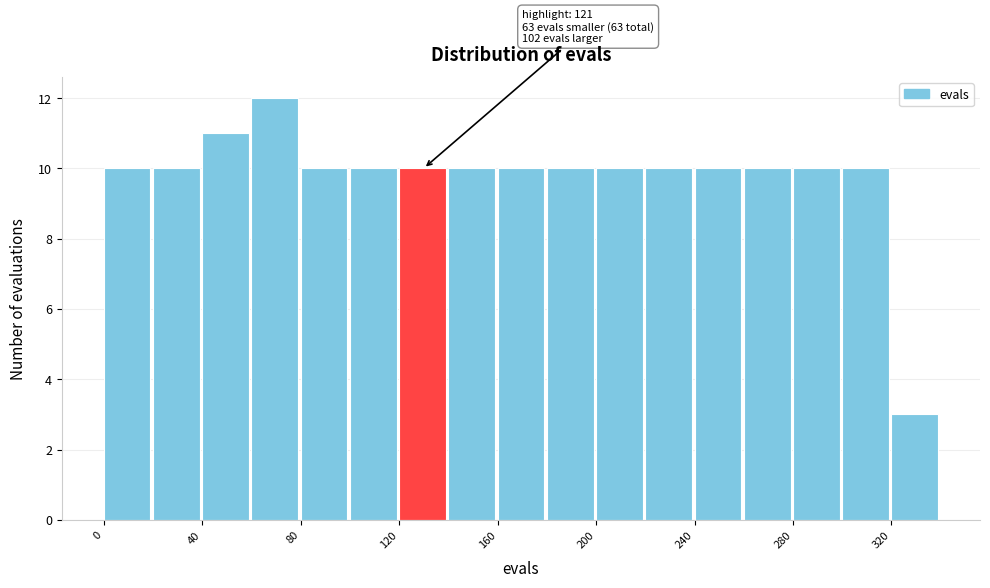

Over which range of the x-axis is the bar tallest?

60 to 80